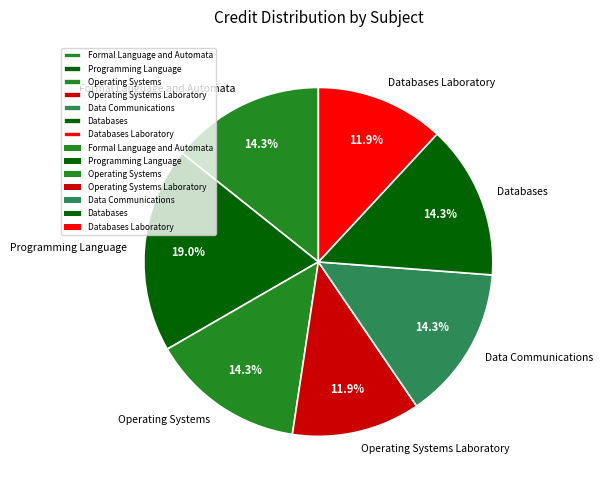

Which category has the biggest portion of the pie?

Programming Language